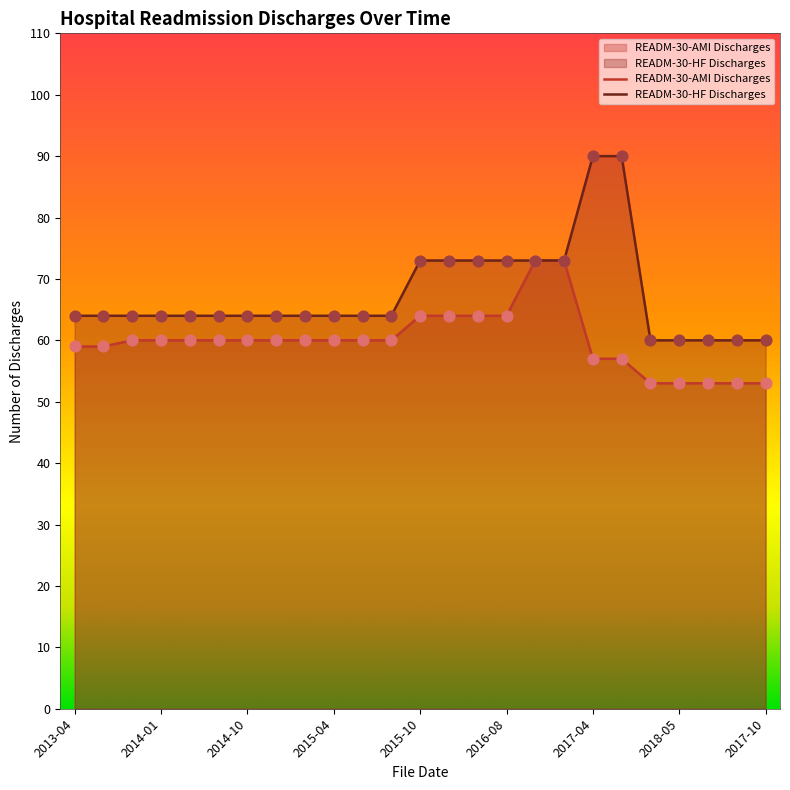

What is the total value across all series at 2013-07?

123